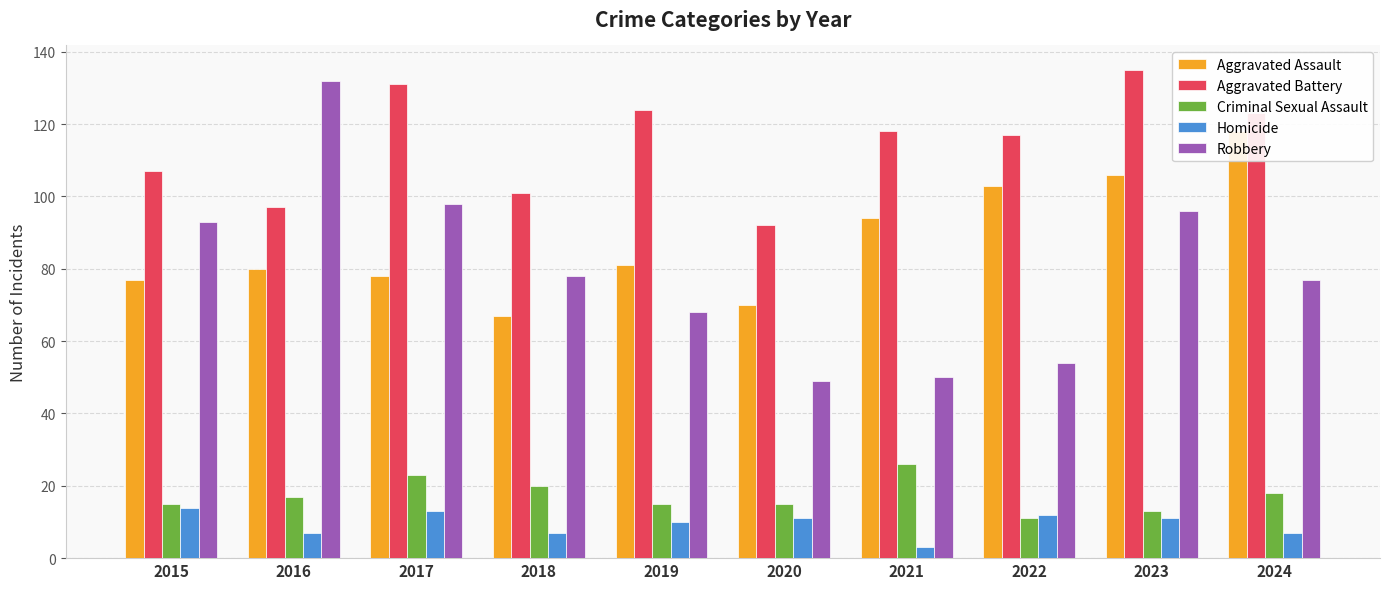

At which label does Aggravated Battery first exceed 118?

2017